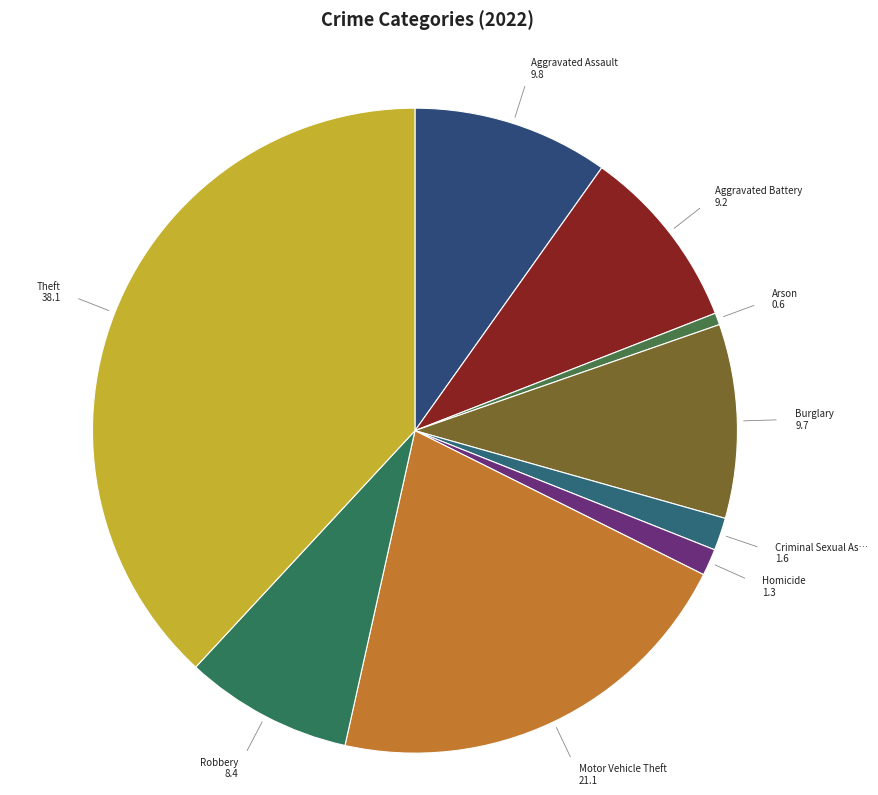

How many segments does this pie chart have?

9